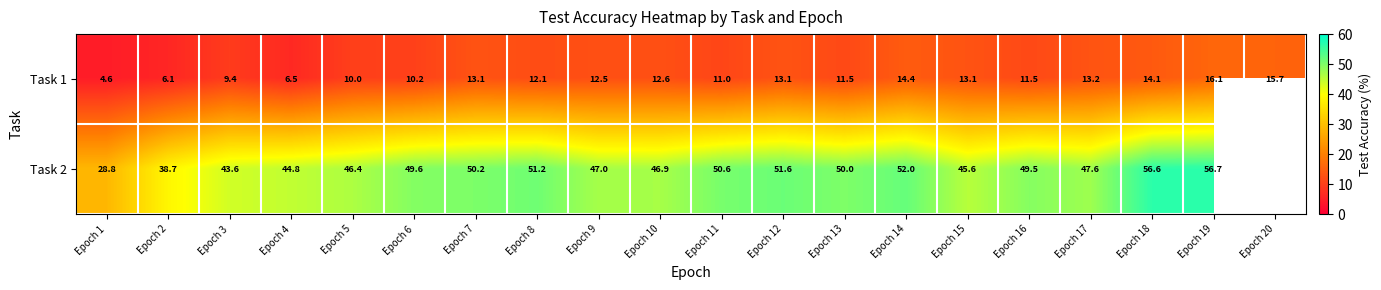

Is the value of Task 2 at Epoch 5 greater than the value of Task 1 at Epoch 16?

Yes